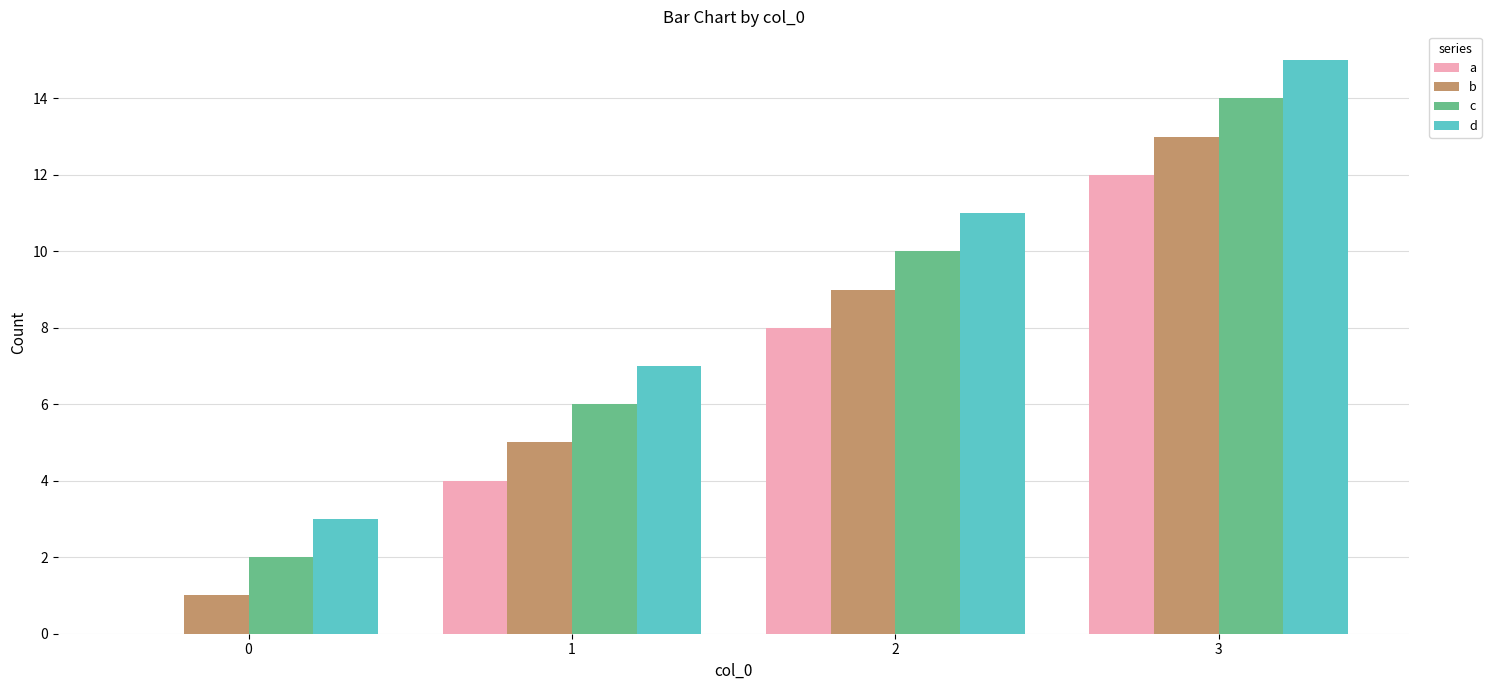

What is the maximum value shown in the chart?

15